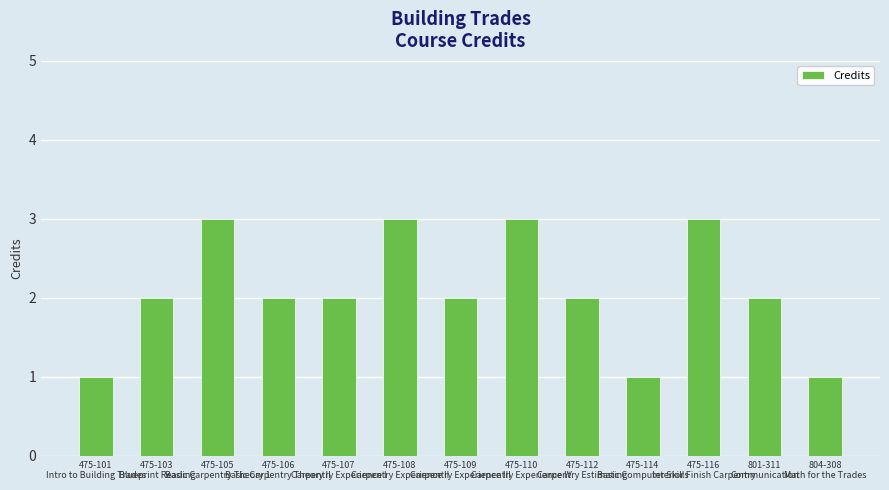

What is the average value?

2